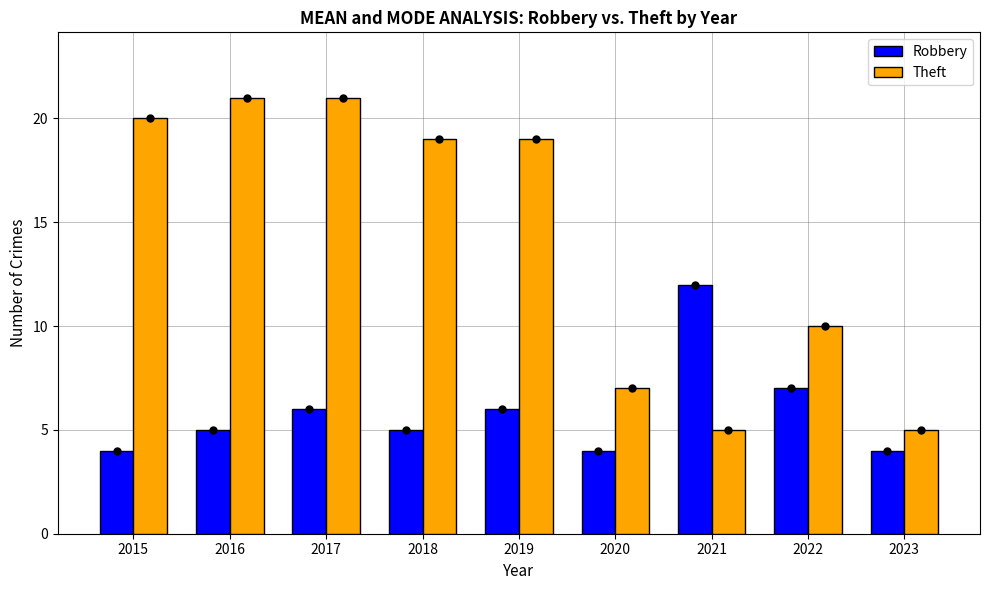

Which series has the largest total across all categories?

Theft